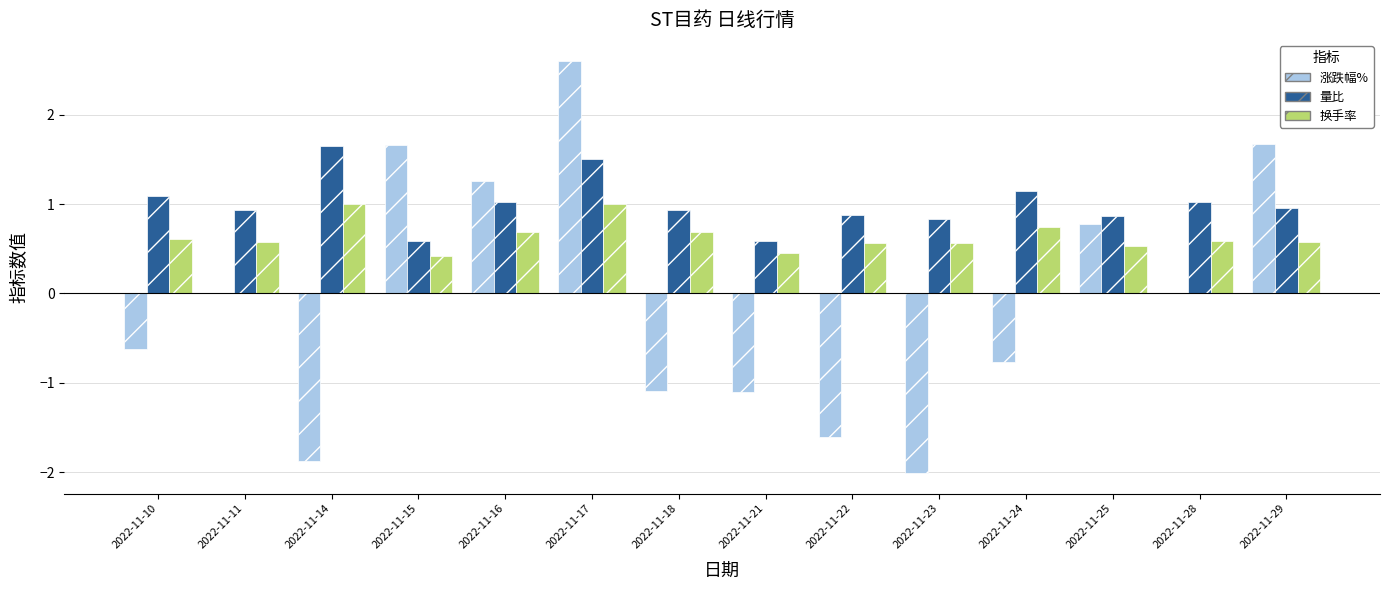

What is the spread (max minus min) of values at 2022-11-11?

0.9